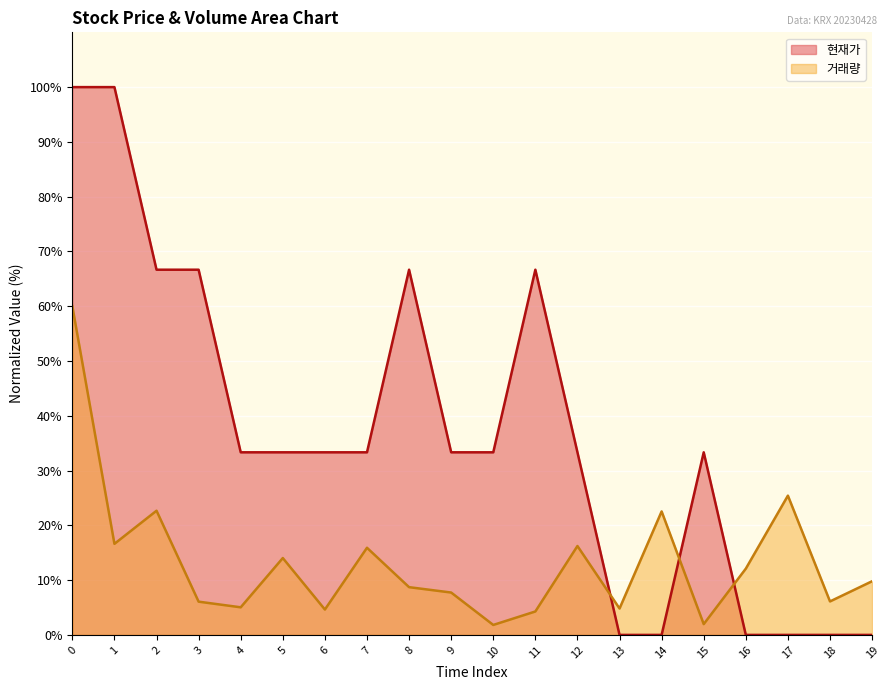

At which label does 현재가 reach its minimum?

13